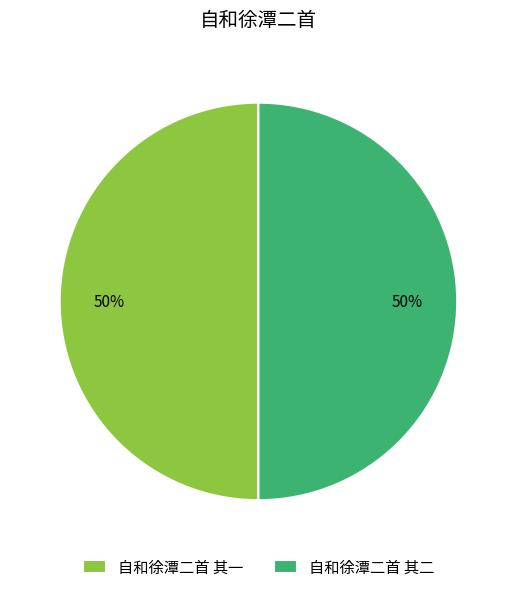

Approximately how many times larger is the value at 自和徐潭二首 其一 compared to 自和徐潭二首 其二?

1.0